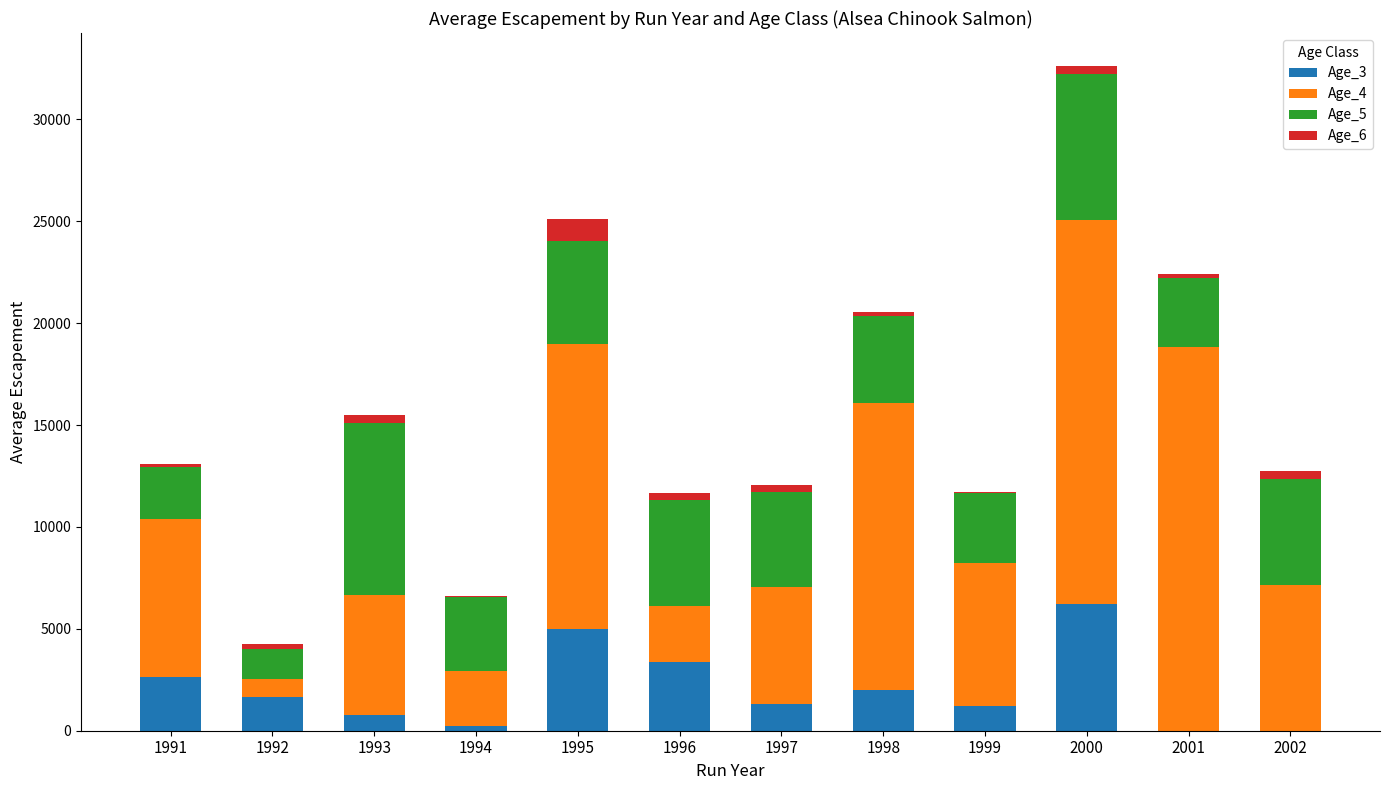

At which category is the sum across all series the highest?

2000